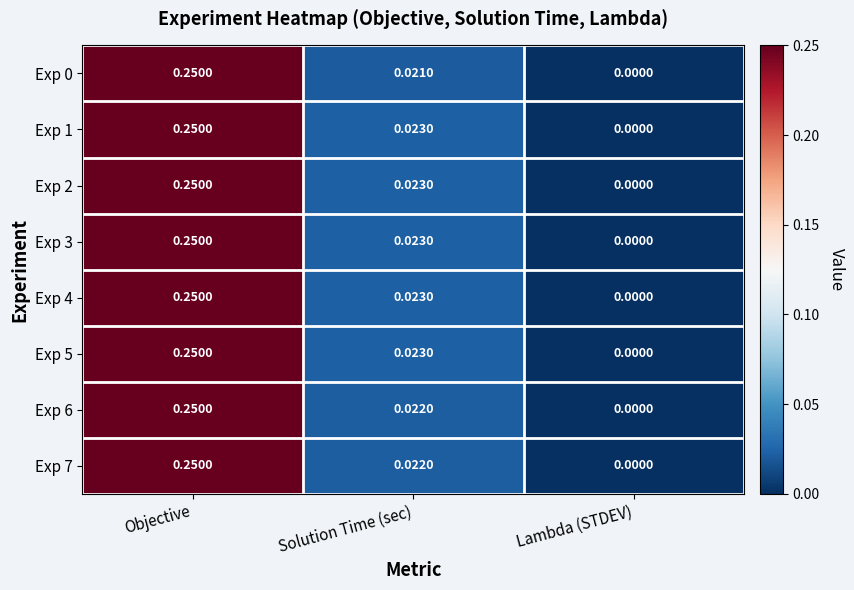

At which label is Exp 1 closest to 0?

Lambda (STDEV)